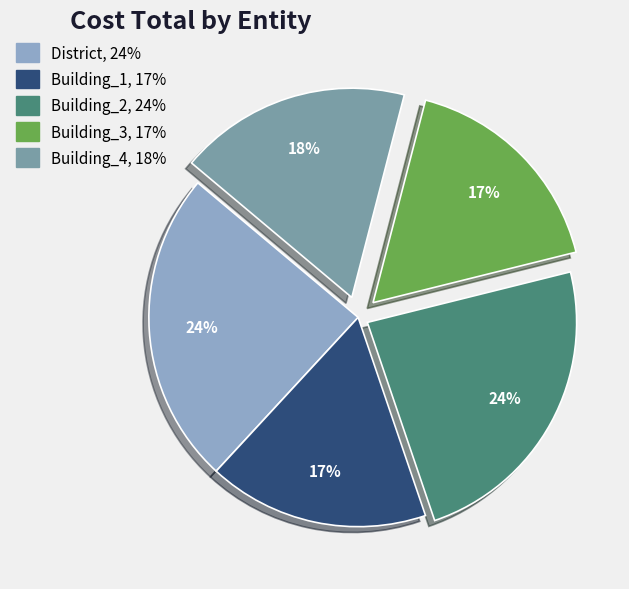

To the nearest percent, what percentage of the pie is Building_1?

17%